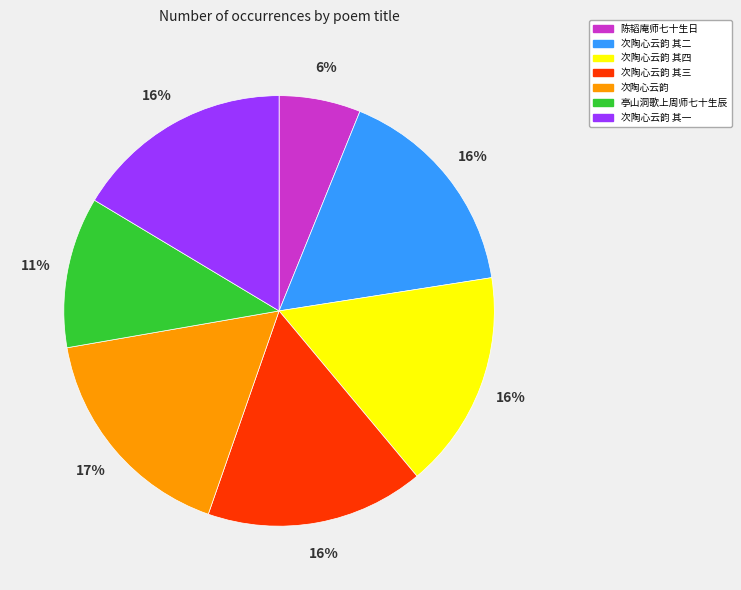

Count the number of slices in the pie.

7